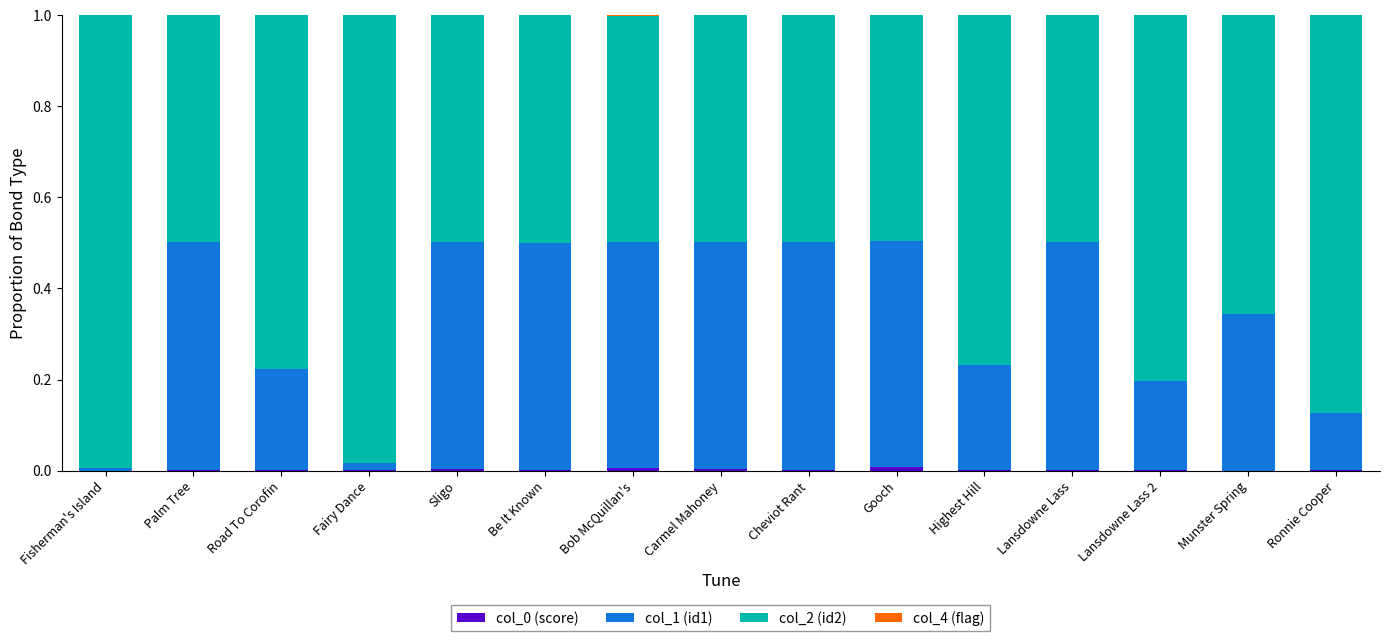

Are the bars grouped side by side (vs. stacked)?

No